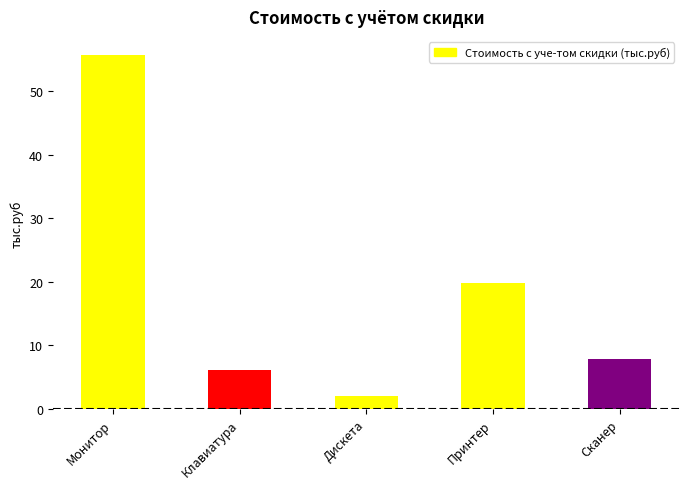

At which label is the value closest to 28?

Принтер